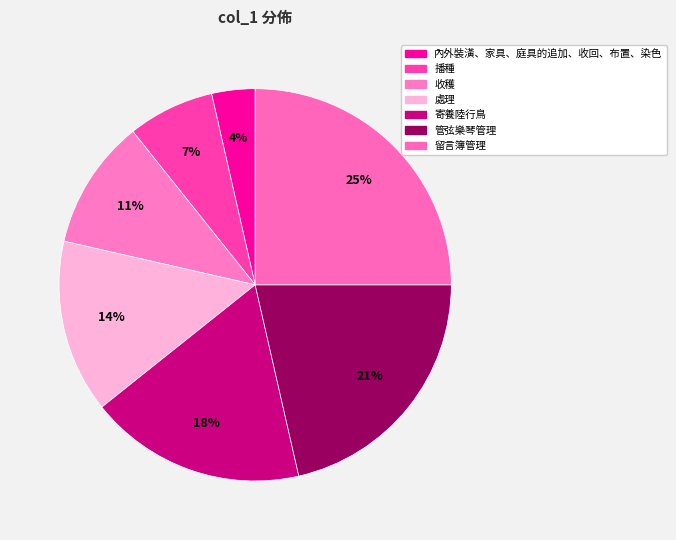

What percentage is the 處理 slice, to the nearest percent?

14%